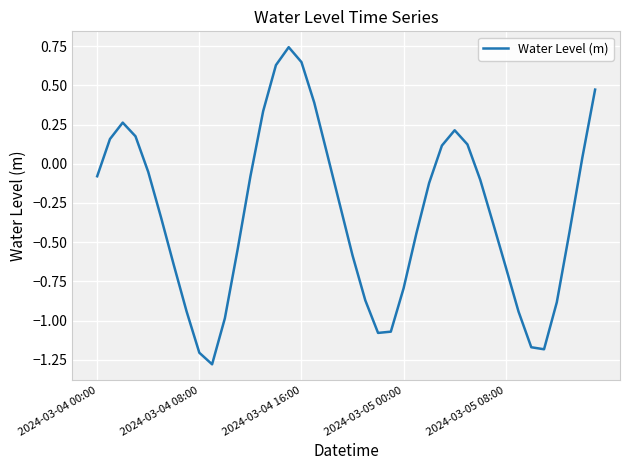

What is the minimum value shown in the chart?

-1.3